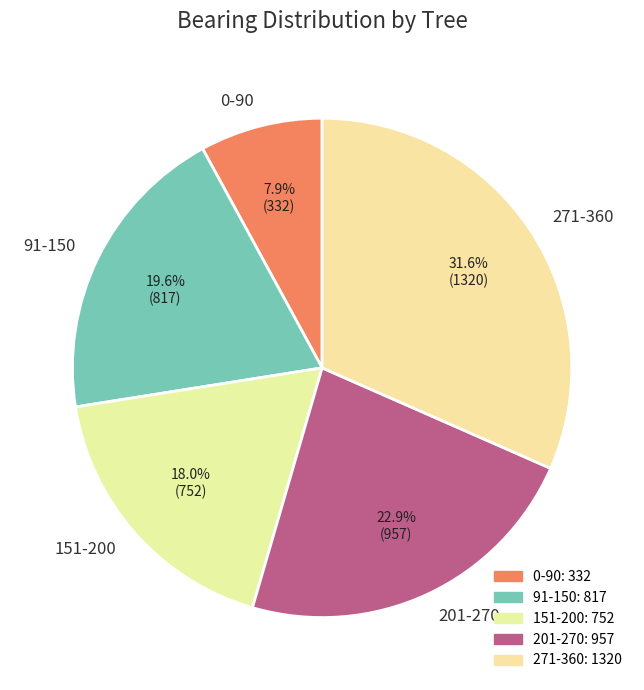

Does any single category account for the majority?

No